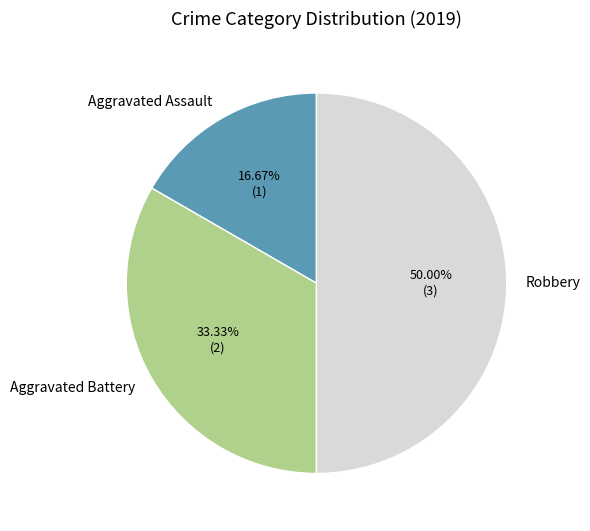

What is the largest slice in the pie chart?

Robbery